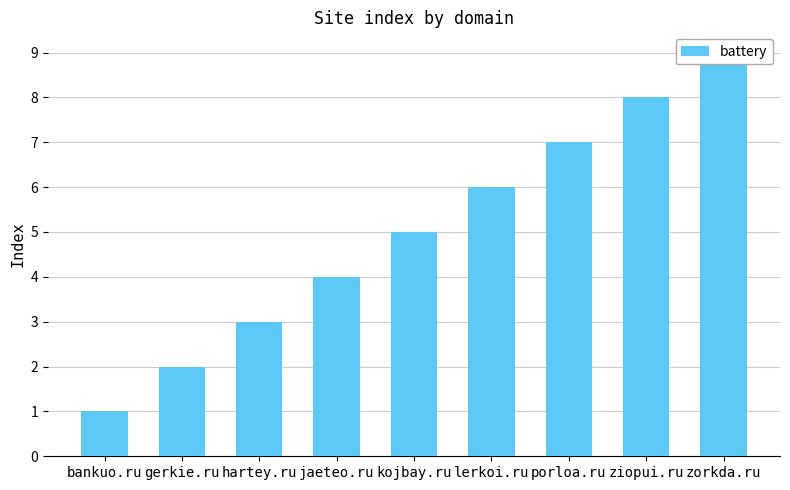

List the labels in order of value, smallest first.

bankuo.ru, gerkie.ru, hartey.ru, jaeteo.ru, kojbay.ru, lerkoi.ru, porloa.ru, ziopui.ru, zorkda.ru